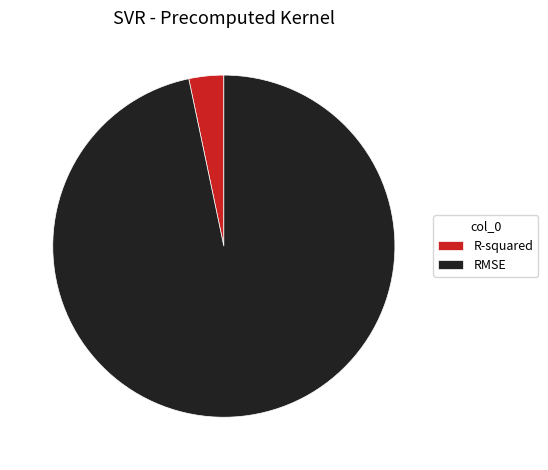

Rank the categories by value from lowest to highest.

R-squared, RMSE